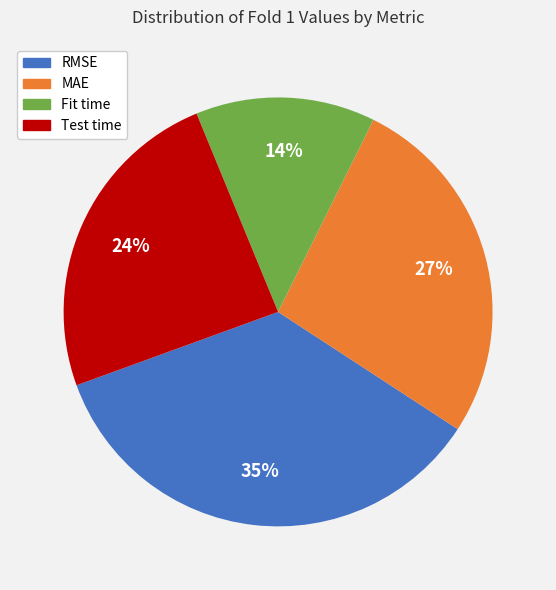

Do MAE and RMSE together represent more than half of the pie?

Yes